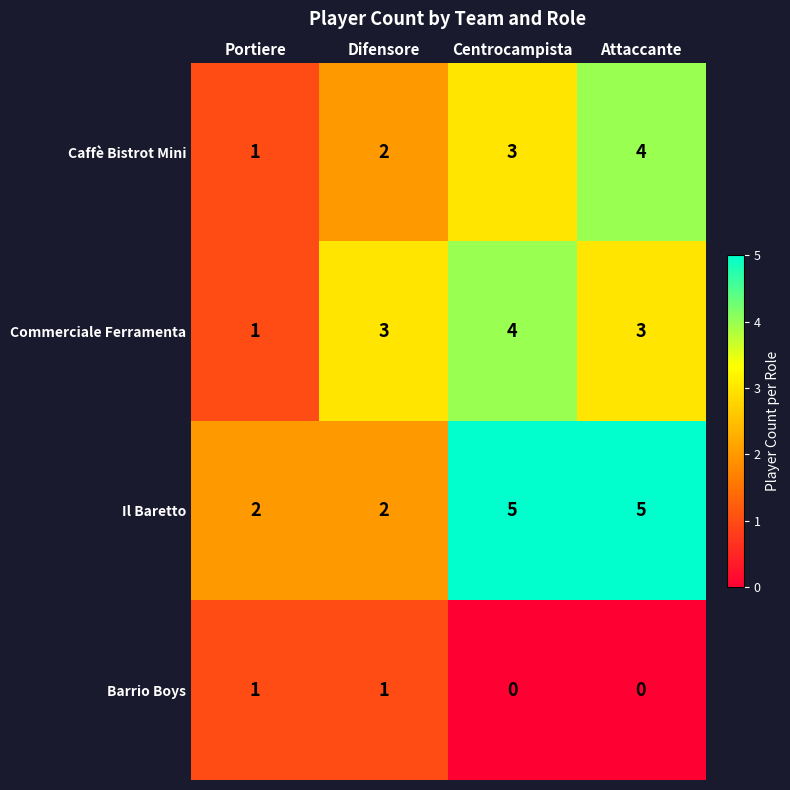

Rank the series at Attaccante from highest to lowest value.

Il Baretto, Caffè Bistrot Mini, Commerciale Ferramenta, Barrio Boys